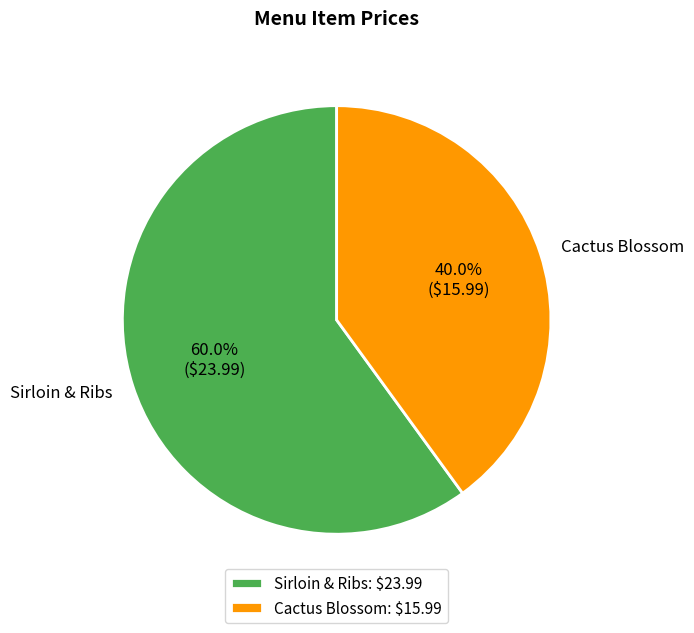

True or false: Sirloin & Ribs accounts for 73% of the total.

False